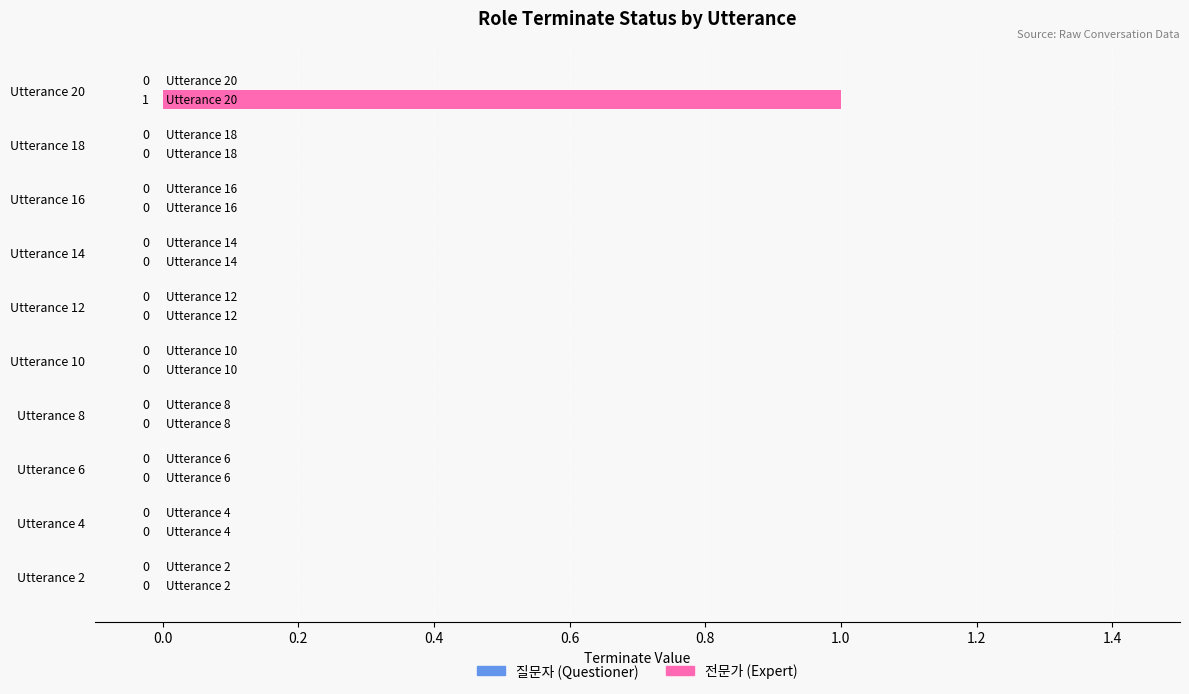

Which label corresponds to the largest value in the chart?

Utterance 20